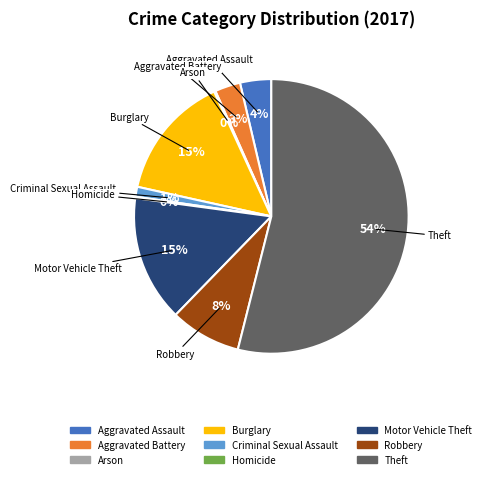

Which category accounts for the majority?

Theft